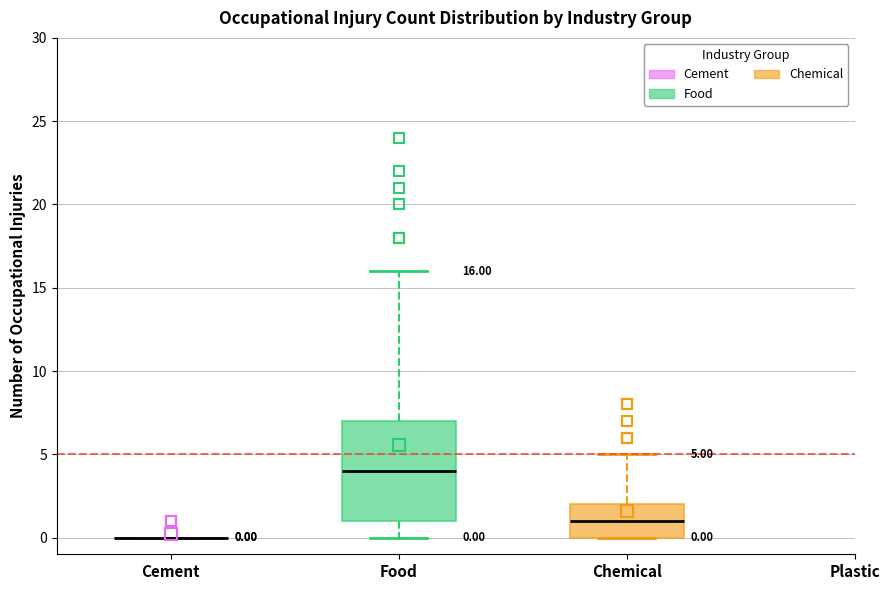

Comparing the boxes themselves (not the whiskers), which one is the tallest?

Food